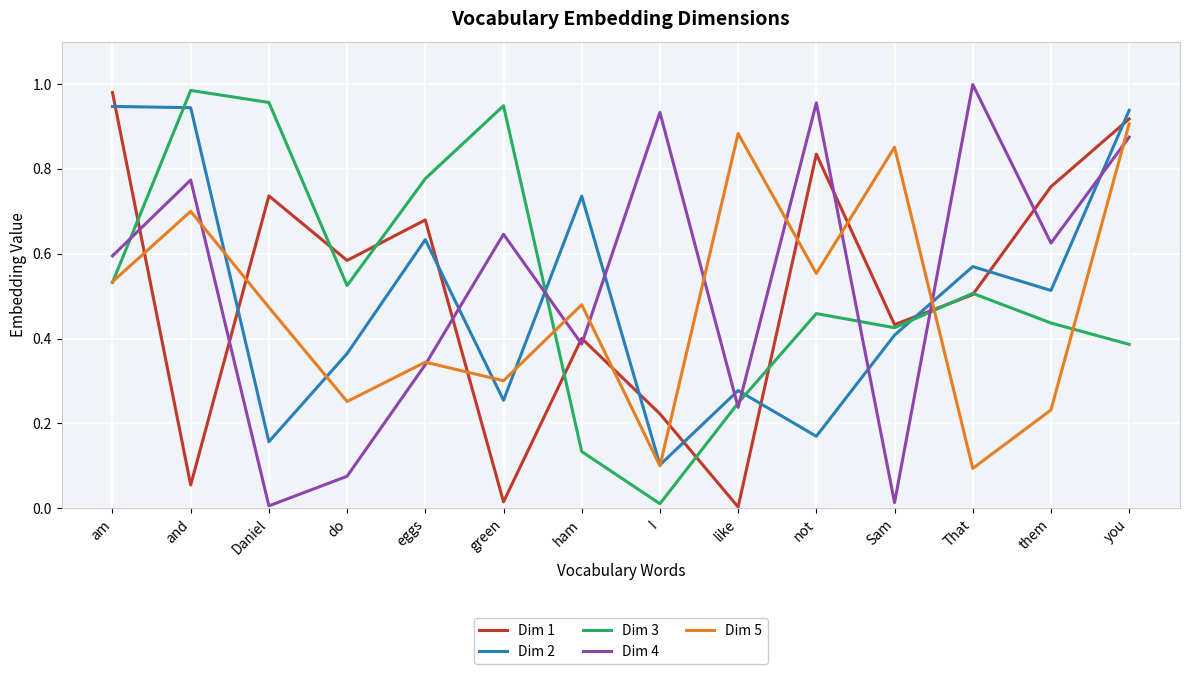

How many categories are shown in the chart?

14